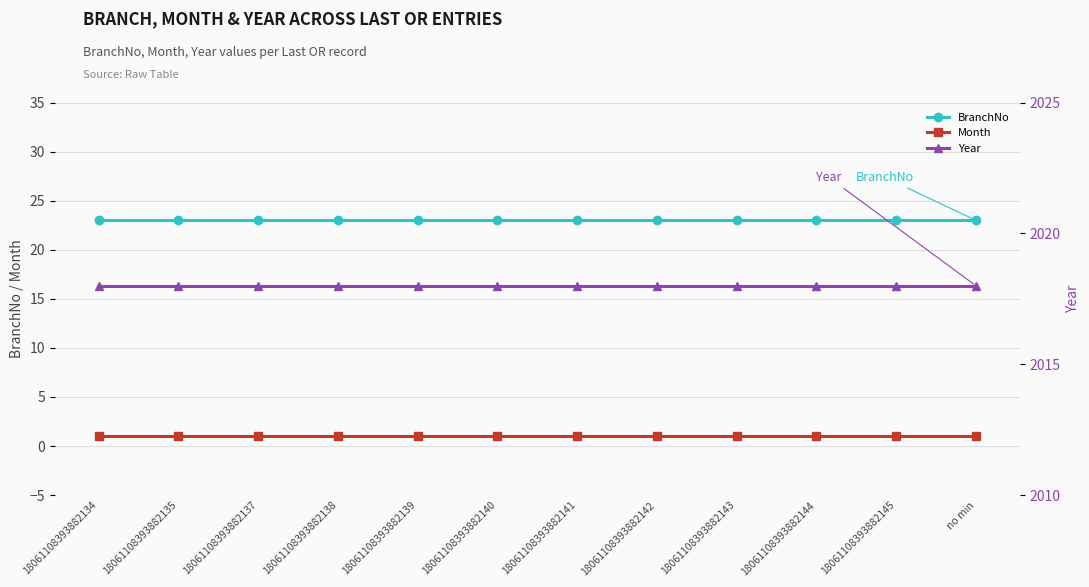

True or false: Year and BranchNo intersect in this chart.

False